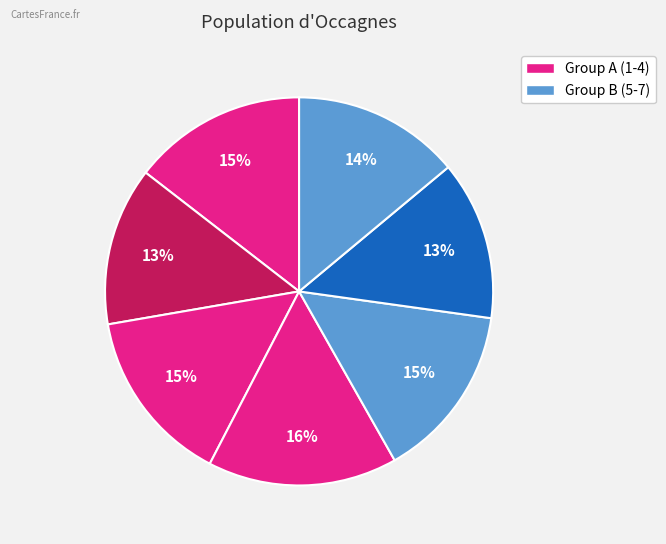

Which category has the biggest portion of the pie?

4